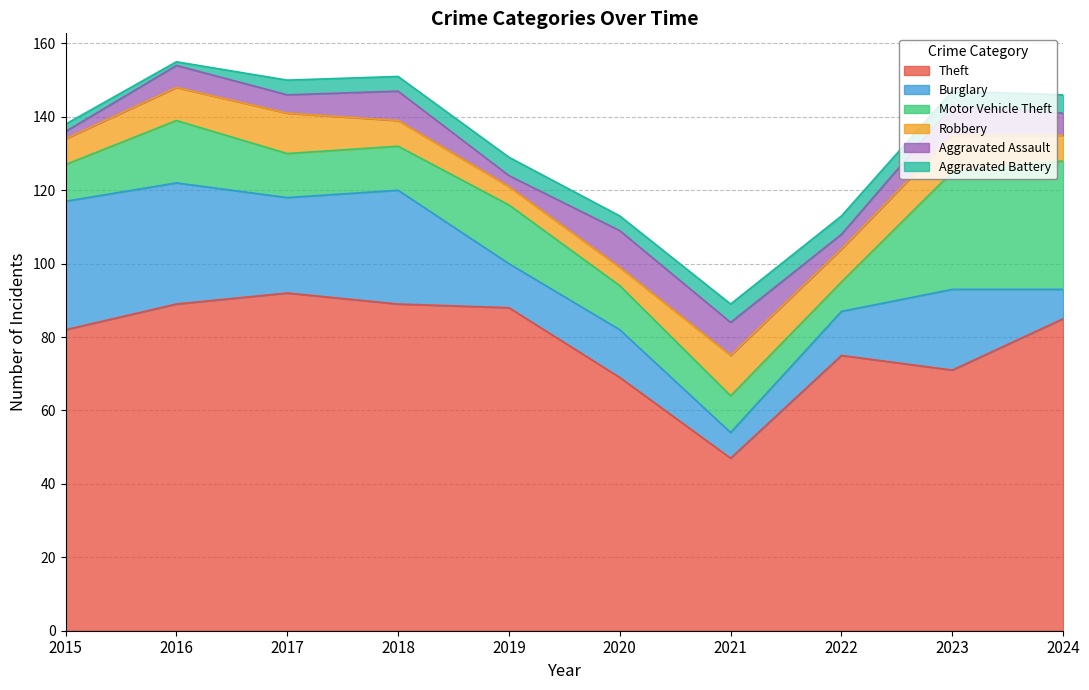

At which label does Aggravated Assault first exceed 6?

2018